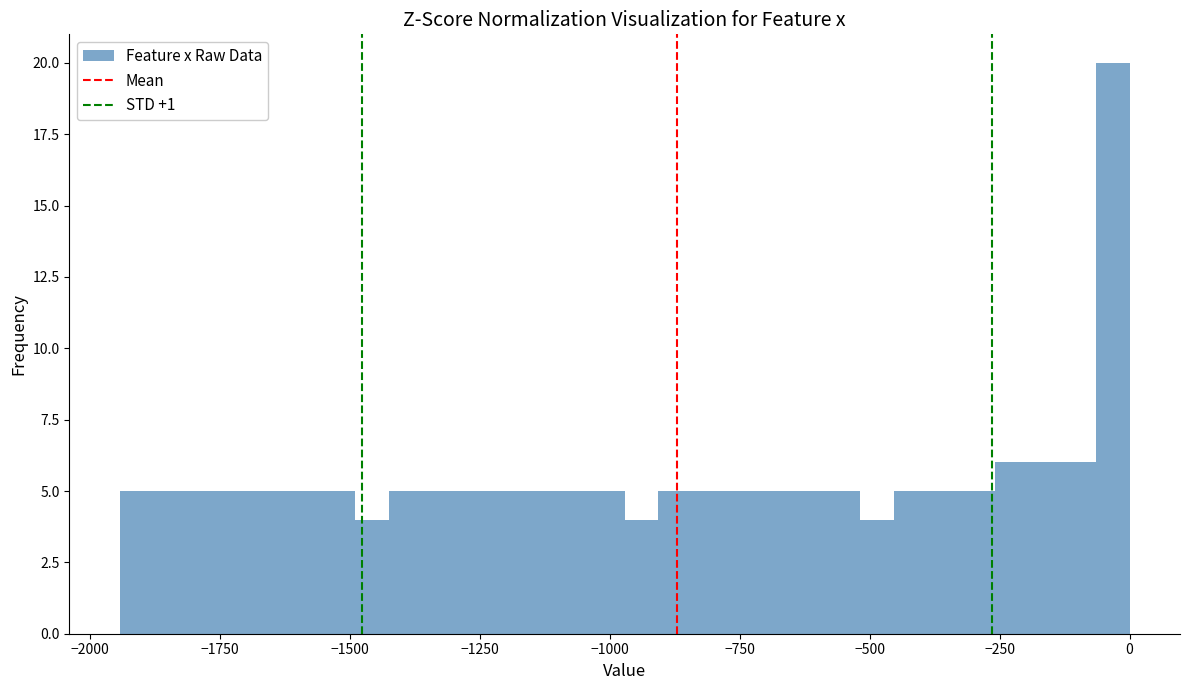

Around what value on the x-axis is the tallest bar? Give the approximate position of its centre, as read against the axis.

-50